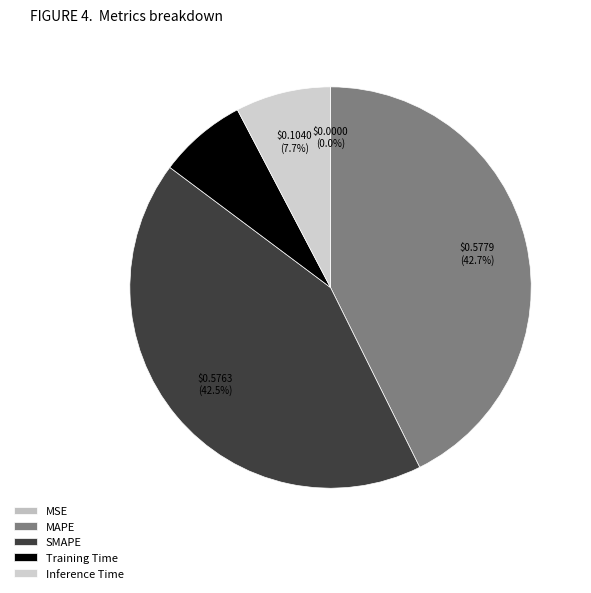

To the nearest percent, what portion does Training Time represent?

7%